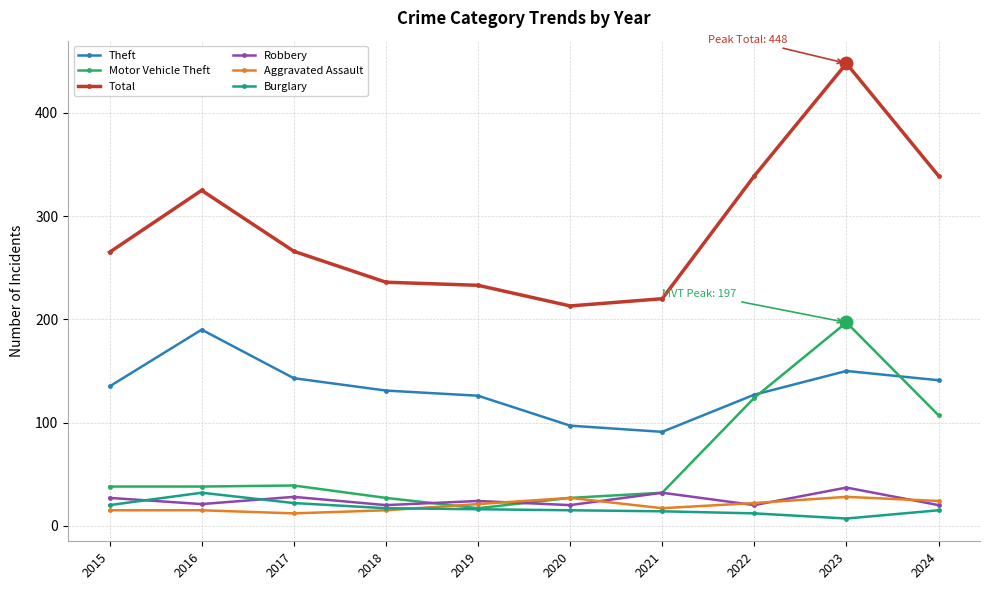

True or false: Theft has a value of 135 at 2015.

True